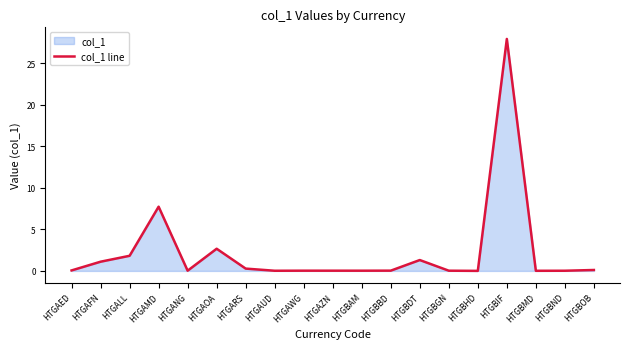

The value at HTGBGN is 0.0. True or false?

True